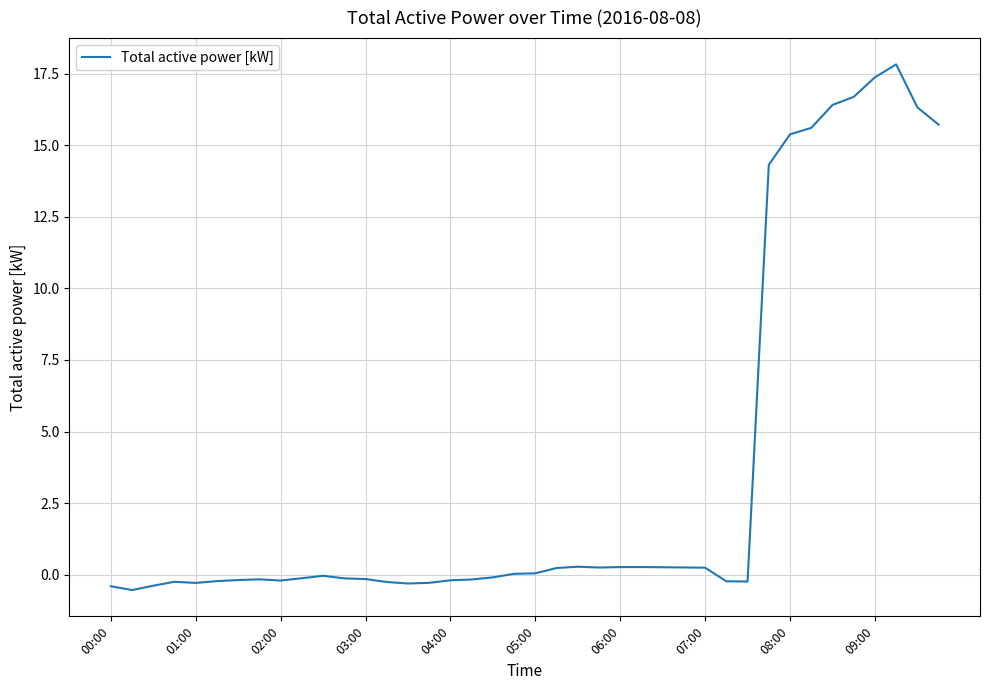

What is the difference between the maximum and minimum values?

18.4